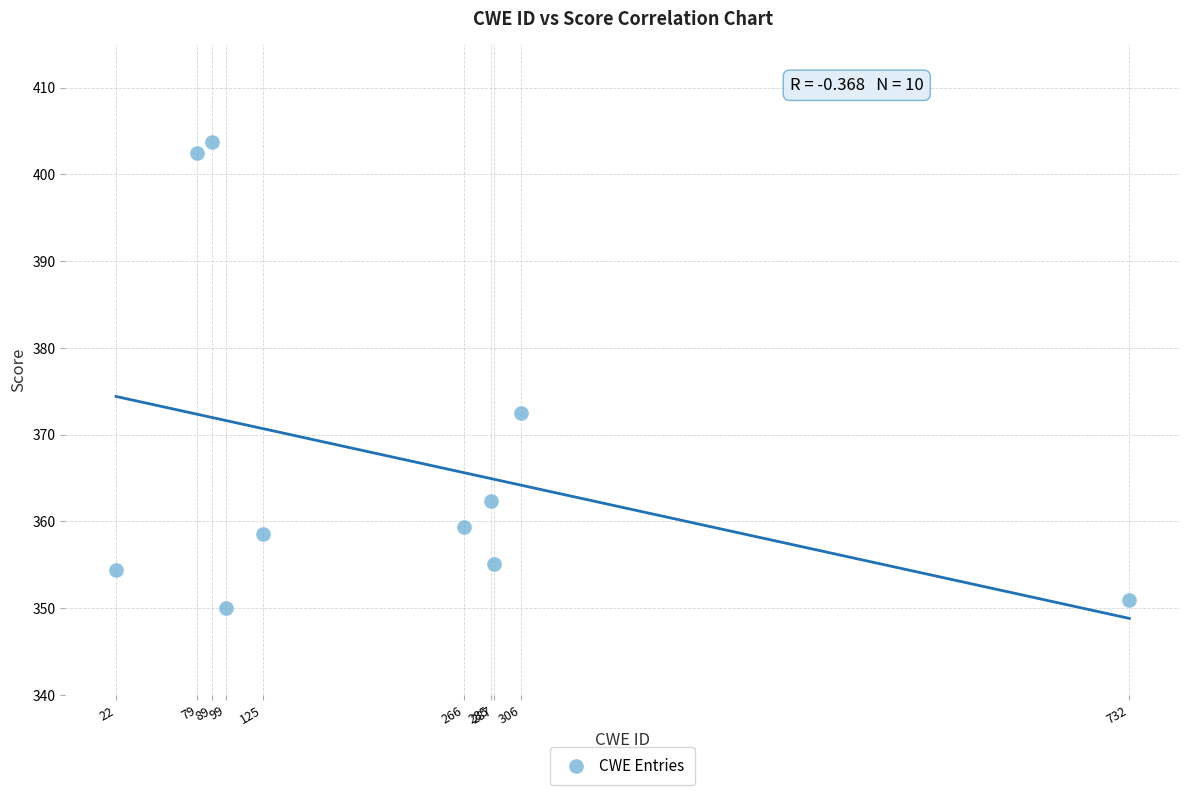

What is the range of Y values (max minus min)?

53.6